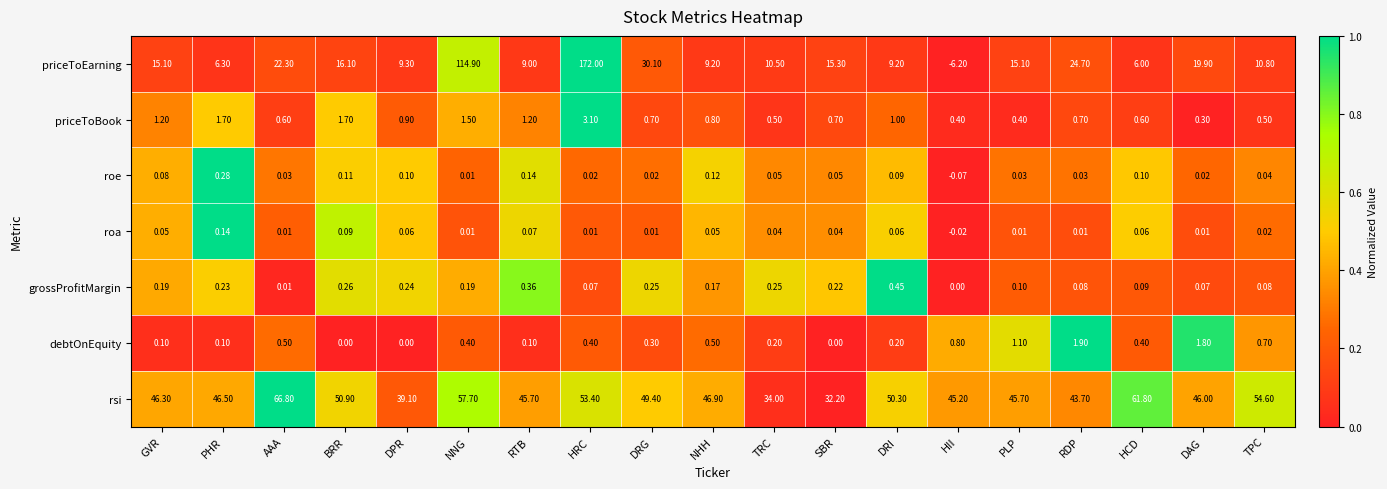

Which series has the largest total across all categories?

rsi